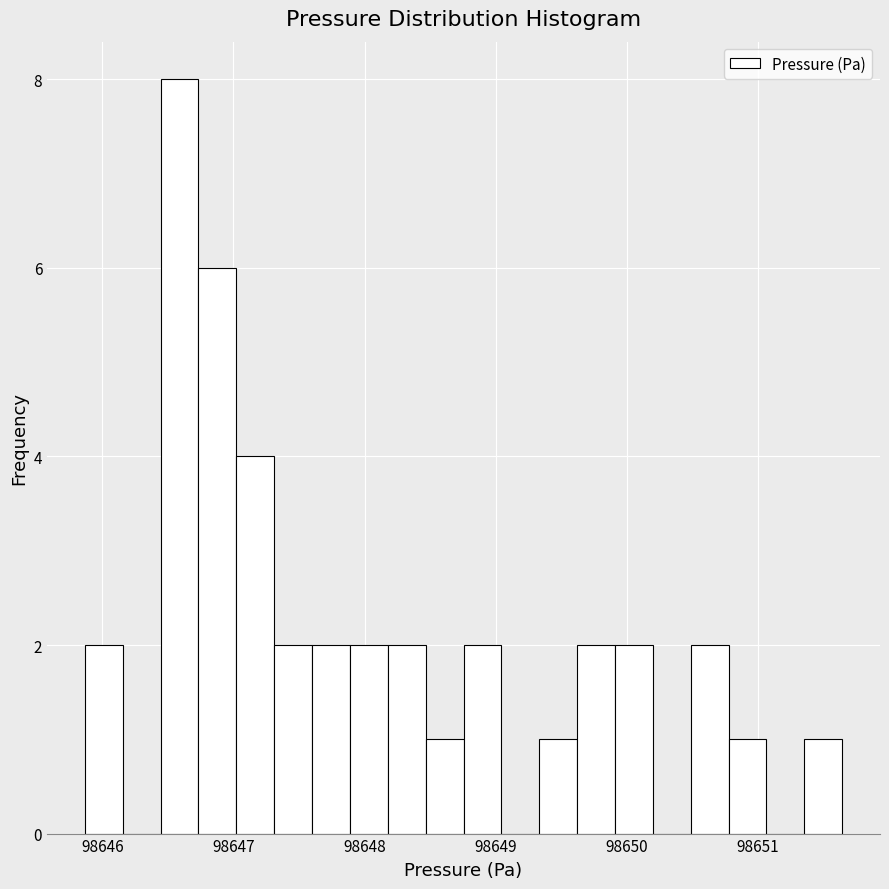

Read against the x-axis, roughly where is the centre of the tallest bar?

98646.6